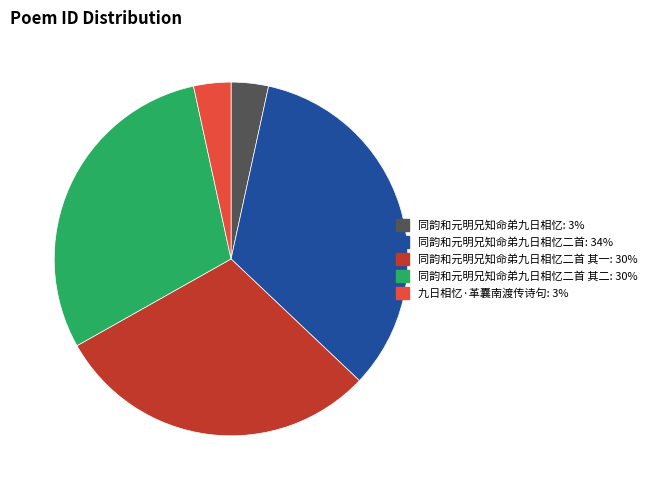

Is there a majority slice in this chart?

No